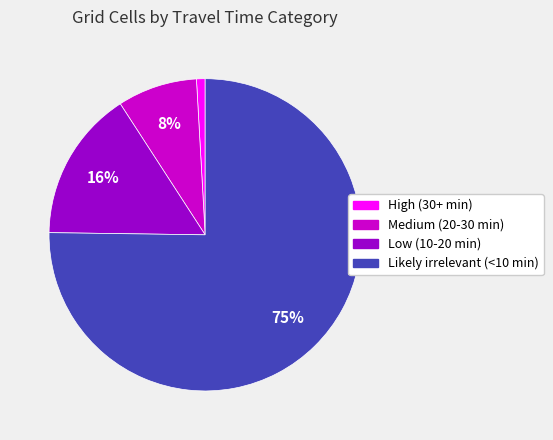

Rank the categories by value from highest to lowest.

Likely irrelevant (<10 min), Low (10-20 min), Medium (20-30 min), High (30+ min)